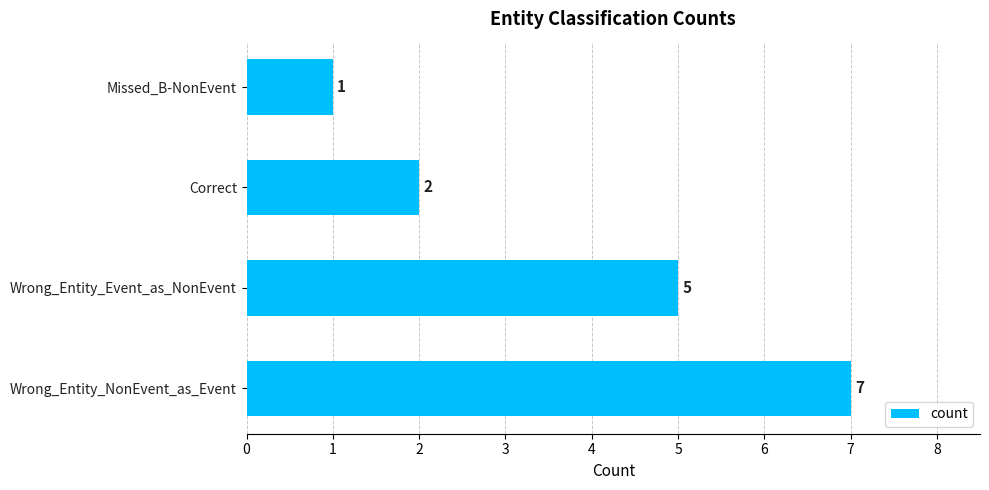

Between Wrong_Entity_Event_as_NonEvent and Wrong_Entity_NonEvent_as_Event, which is larger?

Wrong_Entity_NonEvent_as_Event